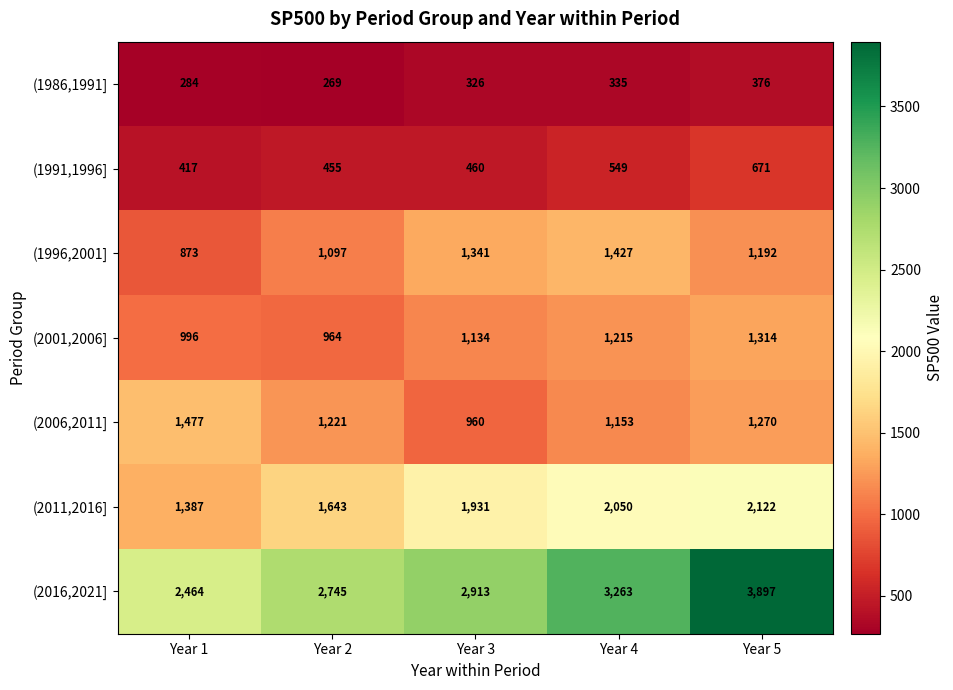

Which series has the largest total across all categories?

(2016,2021]